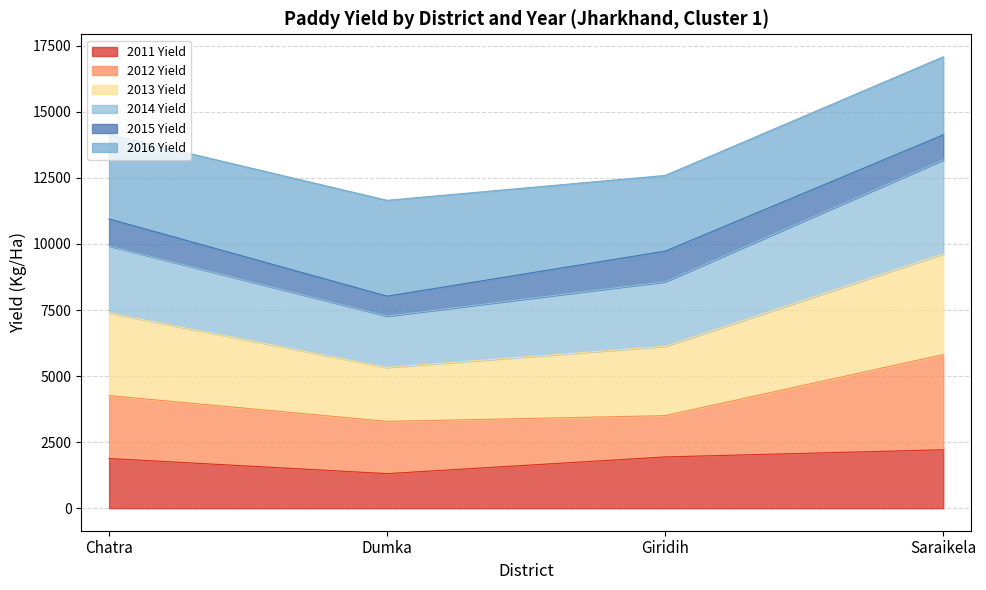

What is the total value across all series at Saraikela?

17083